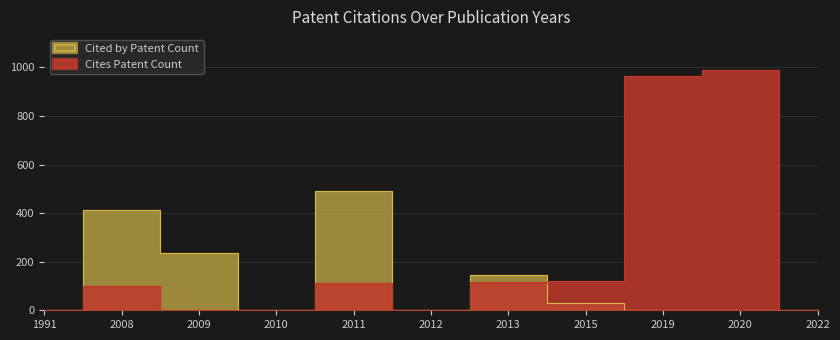

Rank the categories by Cites Patent Count value from lowest to highest.

1991, 2009, 2022, 2012, 2010, 2008, 2011, 2013, 2015, 2019, 2020